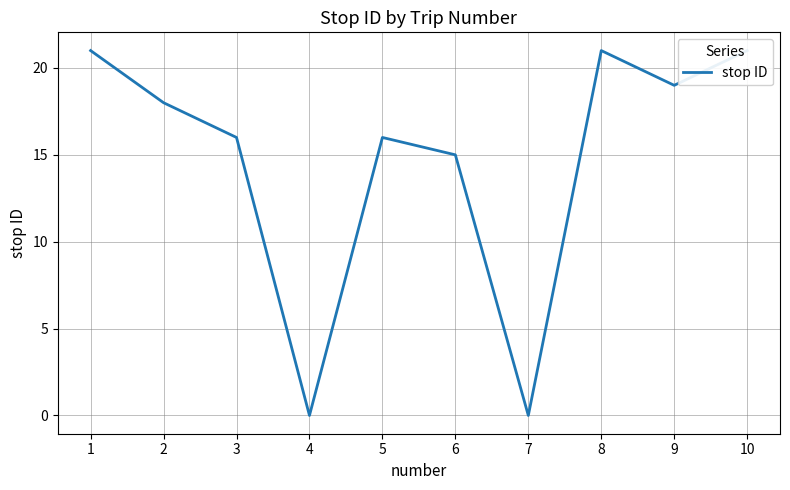

How many distinct data groups are displayed?

1